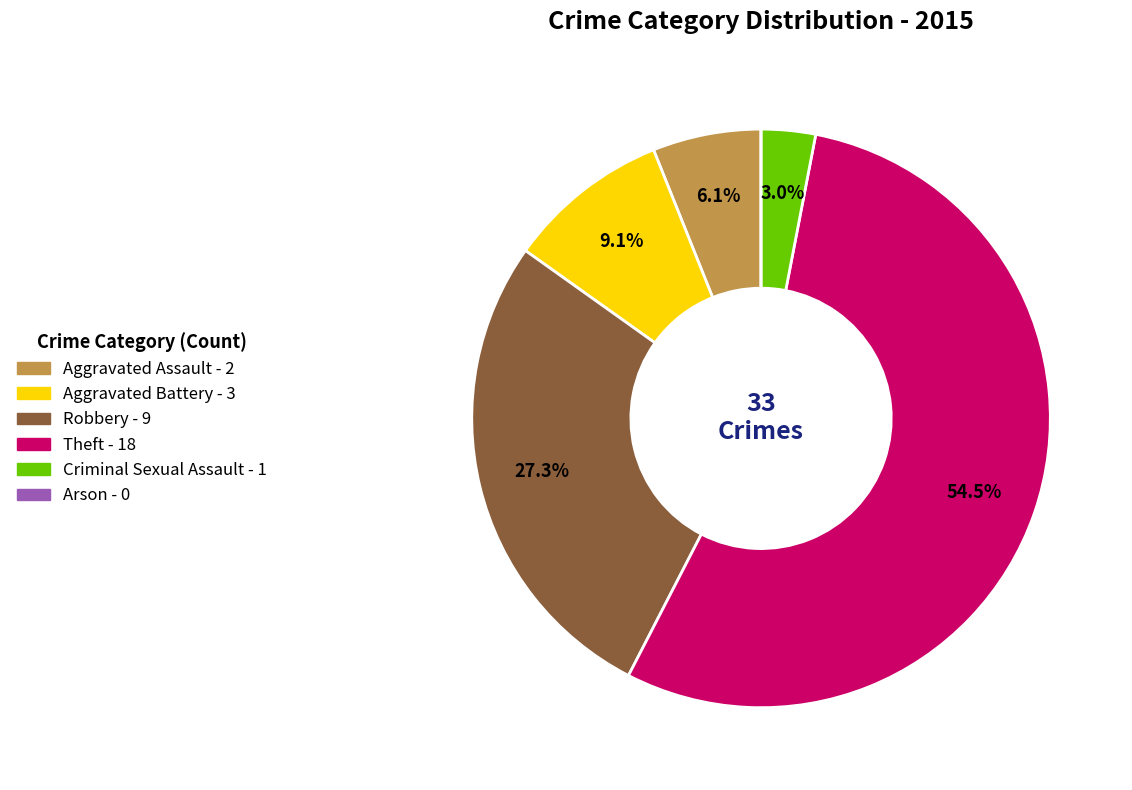

Combined, do Theft and Aggravated Battery account for over 50%?

Yes